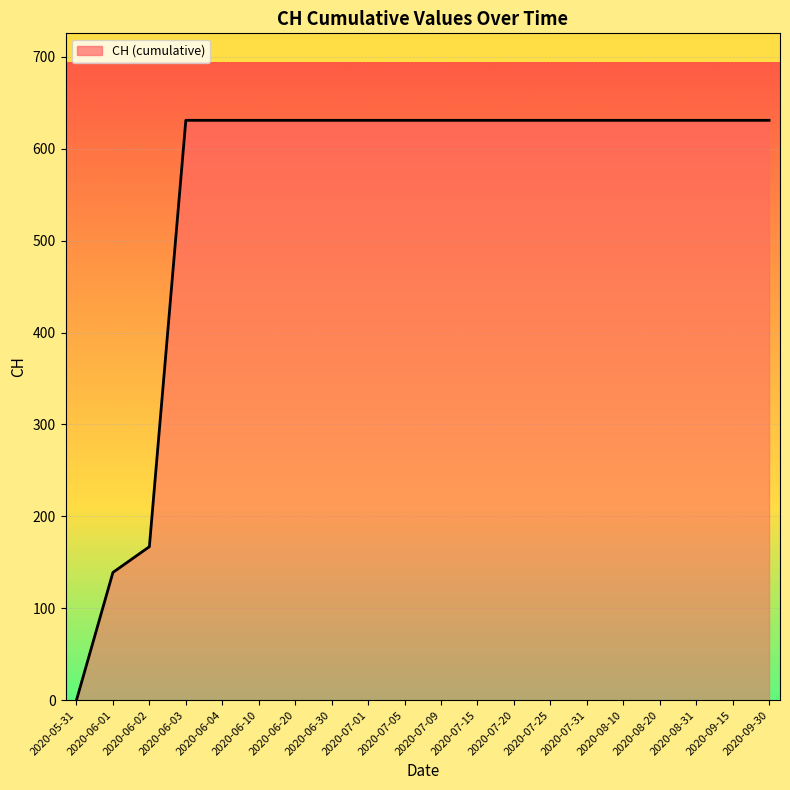

The value at 2020-07-25 is 844. True or false?

False